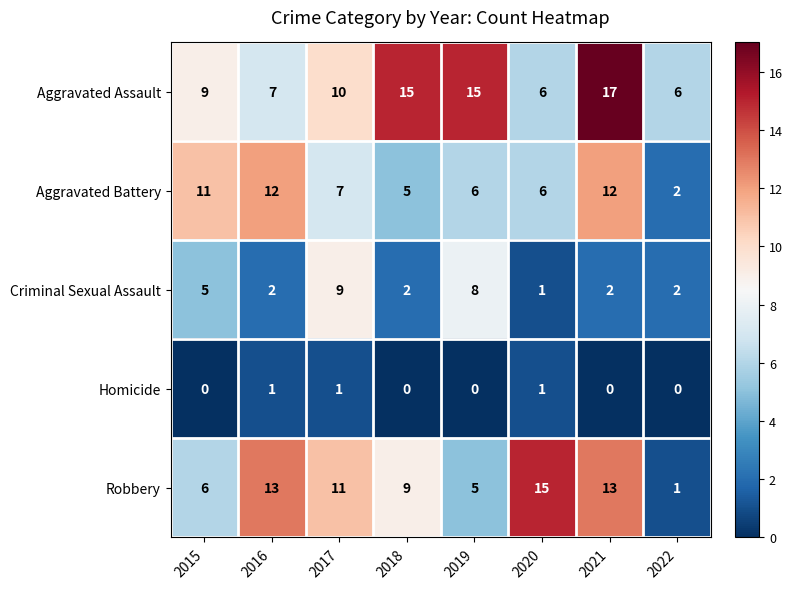

The Aggravated Assault series shows 10 at 2016. True or false?

False